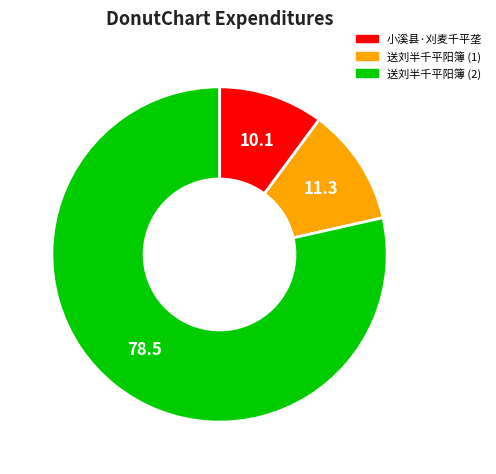

Does any single category account for the majority?

Yes